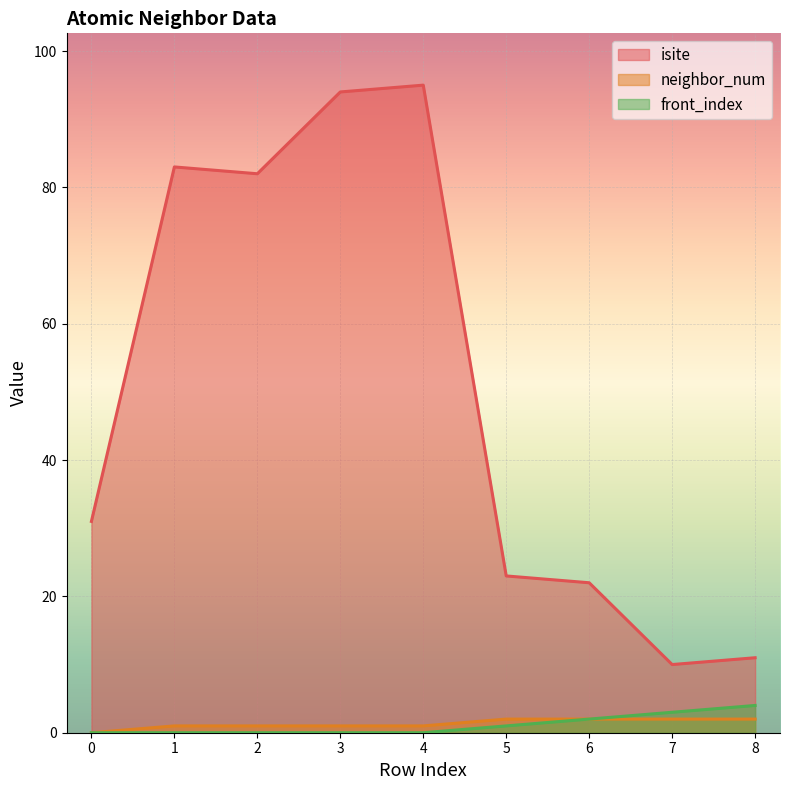

What is the difference between the front_index values at 7 and 6?

1